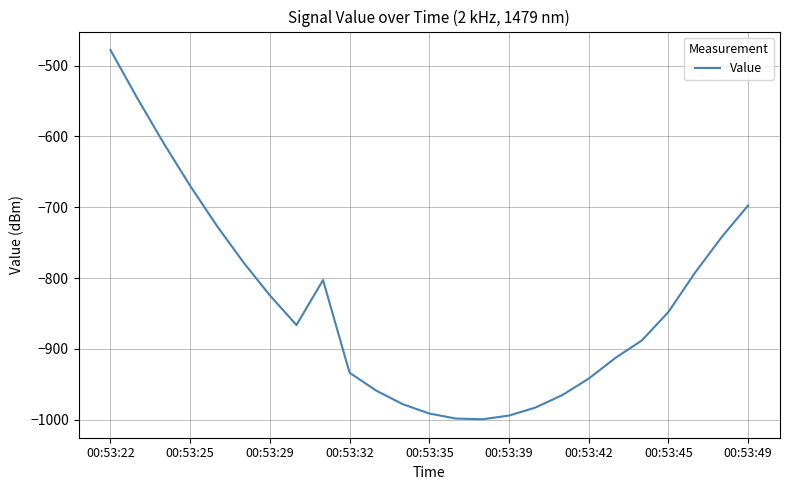

What is the difference between the second highest and second lowest values?

453.1